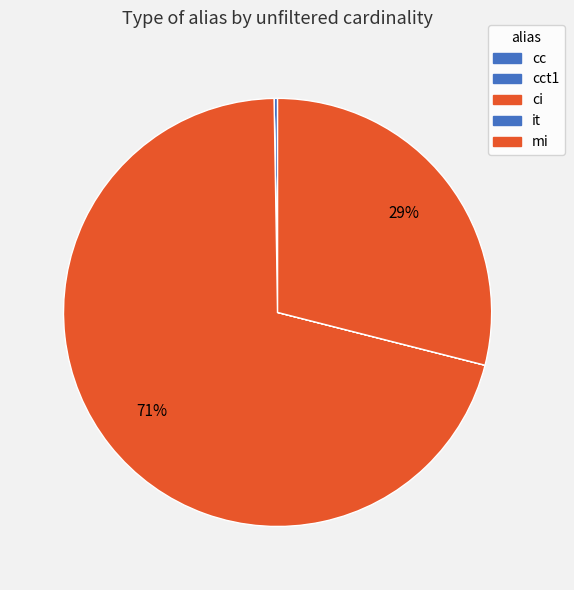

Which slice is the largest?

ci